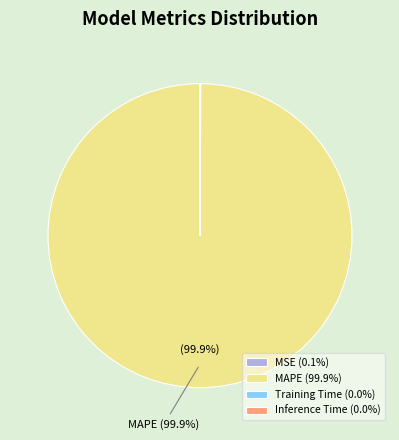

To the nearest percent, what is the difference between the largest and smallest slice percentages?

100%